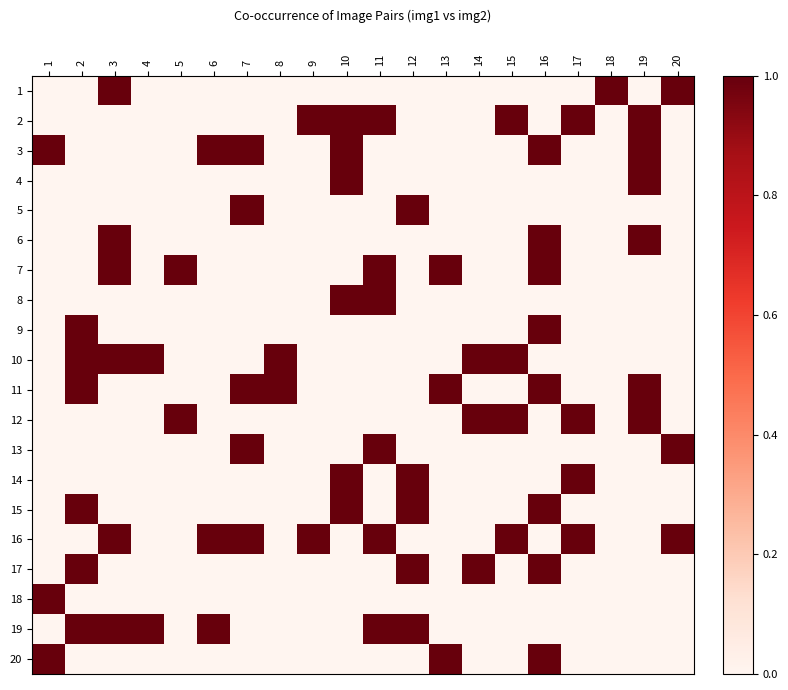

Reading right to left, transcribe all the data shown in this chart.

1: 20=1	19=0	18=1	17=0	16=0	15=0	14=0	13=0	12=0	11=0	10=0	9=0	8=0	7=0	6=0	5=0	4=0	3=1	2=0	1=0
2: 20=0	19=1	18=0	17=1	16=0	15=1	14=0	13=0	12=0	11=1	10=1	9=1	8=0	7=0	6=0	5=0	4=0	3=0	2=0	1=0
3: 20=0	19=1	18=0	17=0	16=1	15=0	14=0	13=0	12=0	11=0	10=1	9=0	8=0	7=1	6=1	5=0	4=0	3=0	2=0	1=1
4: 20=0	19=1	18=0	17=0	16=0	15=0	14=0	13=0	12=0	11=0	10=1	9=0	8=0	7=0	6=0	5=0	4=0	3=0	2=0	1=0
5: 20=0	19=0	18=0	17=0	16=0	15=0	14=0	13=0	12=1	11=0	10=0	9=0	8=0	7=1	6=0	5=0	4=0	3=0	2=0	1=0
6: 20=0	19=1	18=0	17=0	16=1	15=0	14=0	13=0	12=0	11=0	10=0	9=0	8=0	7=0	6=0	5=0	4=0	3=1	2=0	1=0
7: 20=0	19=0	18=0	17=0	16=1	15=0	14=0	13=1	12=0	11=1	10=0	9=0	8=0	7=0	6=0	5=1	4=0	3=1	2=0	1=0
8: 20=0	19=0	18=0	17=0	16=0	15=0	14=0	13=0	12=0	11=1	10=1	9=0	8=0	7=0	6=0	5=0	4=0	3=0	2=0	1=0
9: 20=0	19=0	18=0	17=0	16=1	15=0	14=0	13=0	12=0	11=0	10=0	9=0	8=0	7=0	6=0	5=0	4=0	3=0	2=1	1=0
10: 20=0	19=0	18=0	17=0	16=0	15=1	14=1	13=0	12=0	11=0	10=0	9=0	8=1	7=0	6=0	5=0	4=1	3=1	2=1	1=0
11: 20=0	19=1	18=0	17=0	16=1	15=0	14=0	13=1	12=0	11=0	10=0	9=0	8=1	7=1	6=0	5=0	4=0	3=0	2=1	1=0
12: 20=0	19=1	18=0	17=1	16=0	15=1	14=1	13=0	12=0	11=0	10=0	9=0	8=0	7=0	6=0	5=1	4=0	3=0	2=0	1=0
13: 20=1	19=0	18=0	17=0	16=0	15=0	14=0	13=0	12=0	11=1	10=0	9=0	8=0	7=1	6=0	5=0	4=0	3=0	2=0	1=0
14: 20=0	19=0	18=0	17=1	16=0	15=0	14=0	13=0	12=1	11=0	10=1	9=0	8=0	7=0	6=0	5=0	4=0	3=0	2=0	1=0
15: 20=0	19=0	18=0	17=0	16=1	15=0	14=0	13=0	12=1	11=0	10=1	9=0	8=0	7=0	6=0	5=0	4=0	3=0	2=1	1=0
16: 20=1	19=0	18=0	17=1	16=0	15=1	14=0	13=0	12=0	11=1	10=0	9=1	8=0	7=1	6=1	5=0	4=0	3=1	2=0	1=0
17: 20=0	19=0	18=0	17=0	16=1	15=0	14=1	13=0	12=1	11=0	10=0	9=0	8=0	7=0	6=0	5=0	4=0	3=0	2=1	1=0
18: 20=0	19=0	18=0	17=0	16=0	15=0	14=0	13=0	12=0	11=0	10=0	9=0	8=0	7=0	6=0	5=0	4=0	3=0	2=0	1=1
19: 20=0	19=0	18=0	17=0	16=0	15=0	14=0	13=0	12=1	11=1	10=0	9=0	8=0	7=0	6=1	5=0	4=1	3=1	2=1	1=0
20: 20=0	19=0	18=0	17=0	16=1	15=0	14=0	13=1	12=0	11=0	10=0	9=0	8=0	7=0	6=0	5=0	4=0	3=0	2=0	1=1